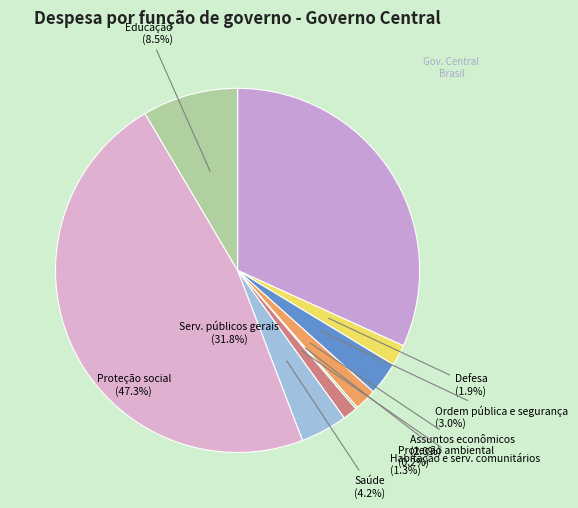

Combined, do Habitação e serv. comunitários and Defesa account for over 50%?

No